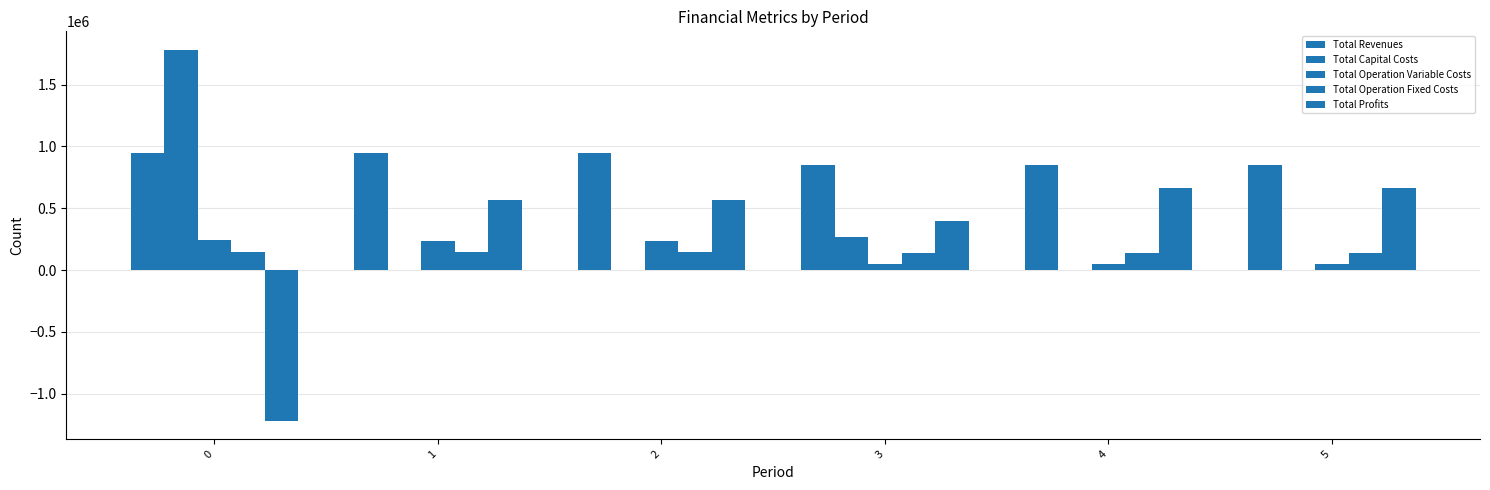

How many groups of bars are there?

6